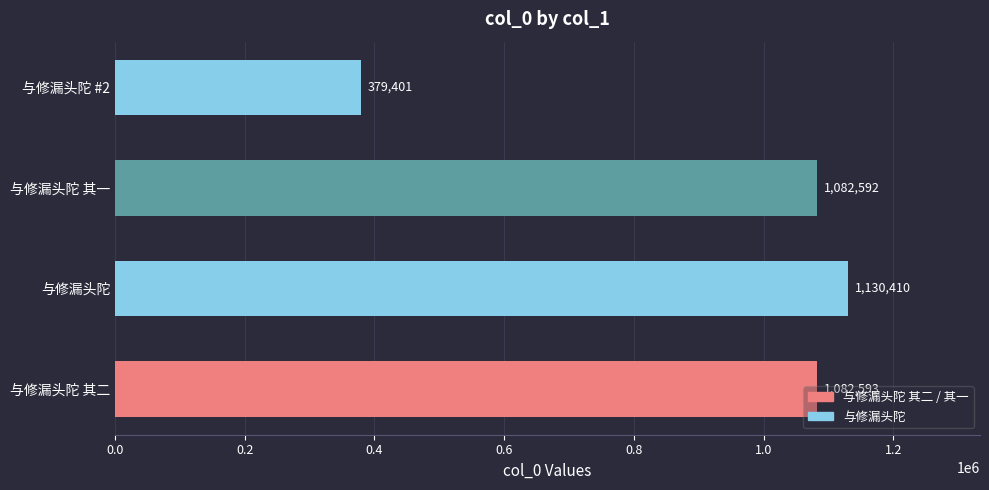

Count the number of data series in this chart.

1